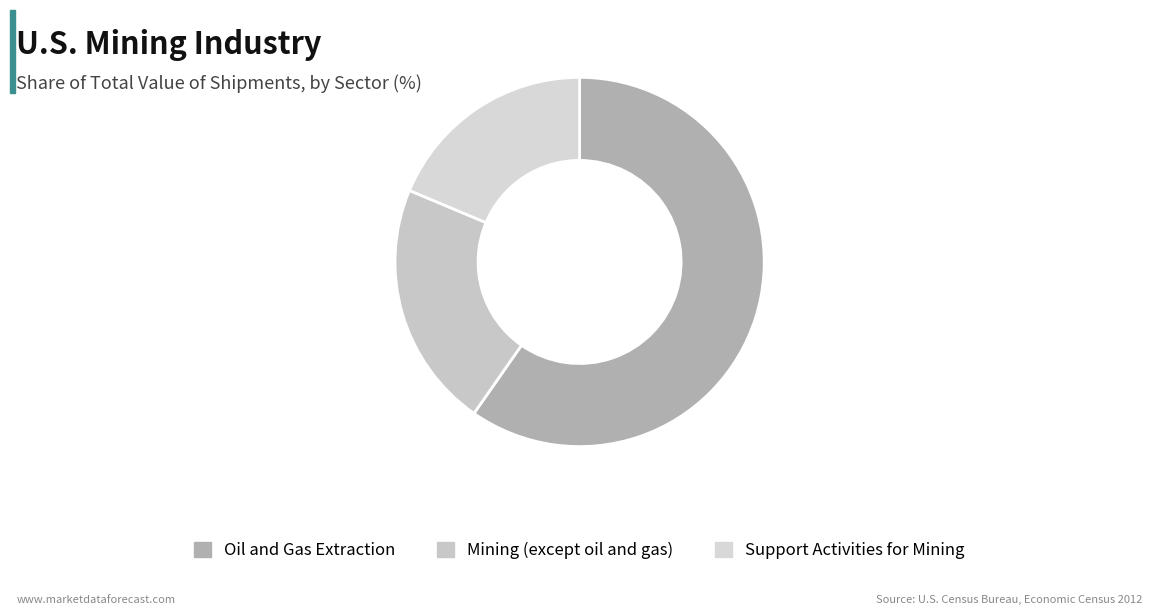

To the nearest percent, what is the difference between the Oil and Gas Extraction and Support Activities for Mining slice percentages?

41%